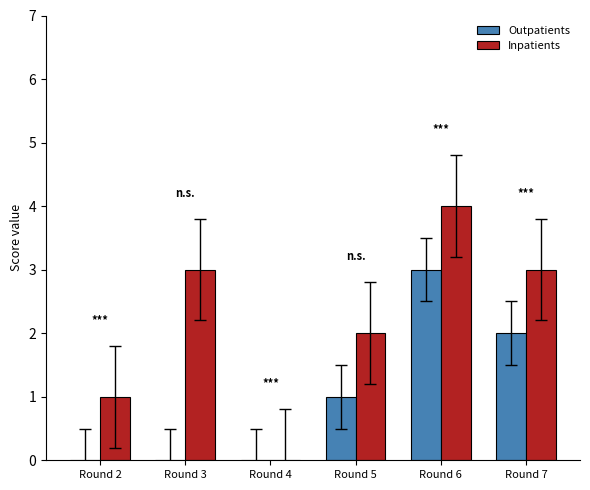

The Outpatients series shows 2 at Round 7. True or false?

True